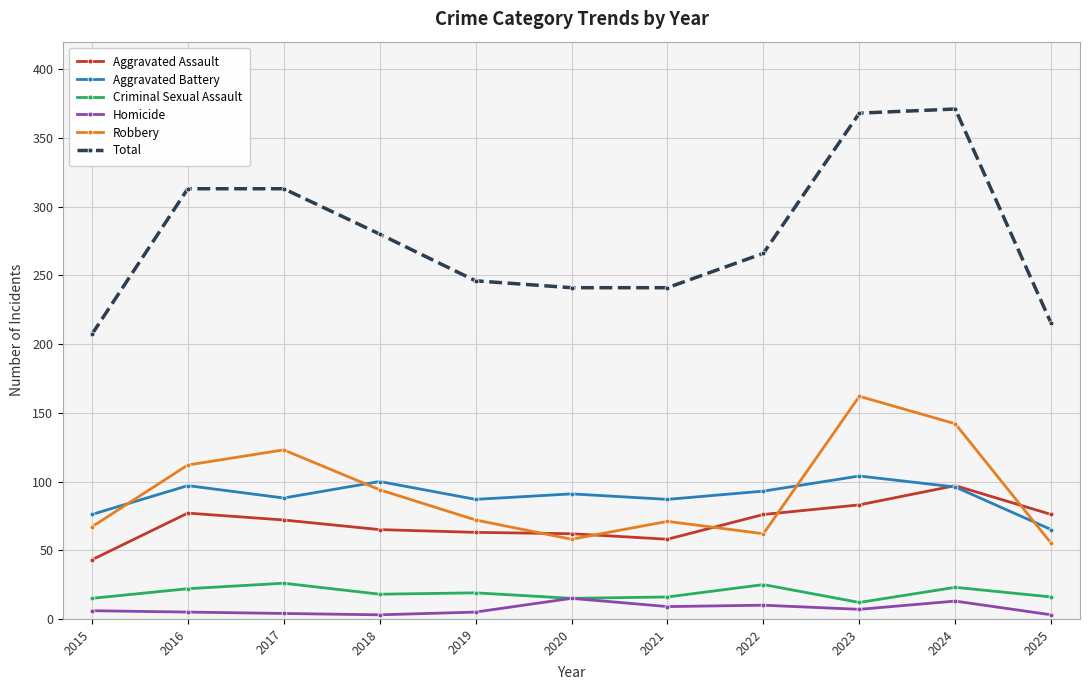

Is the value of Aggravated Battery at 2017 greater than the value of Criminal Sexual Assault at 2023?

Yes